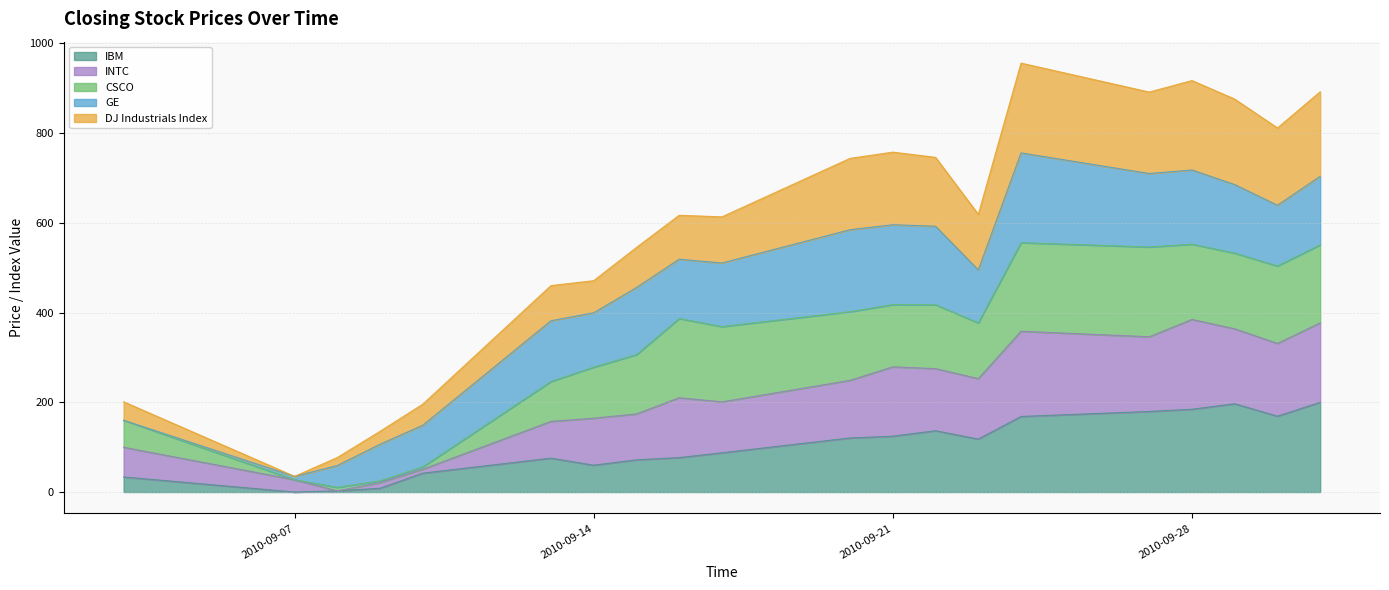

Which series has the widest spread of values?

DJ Industrials Index